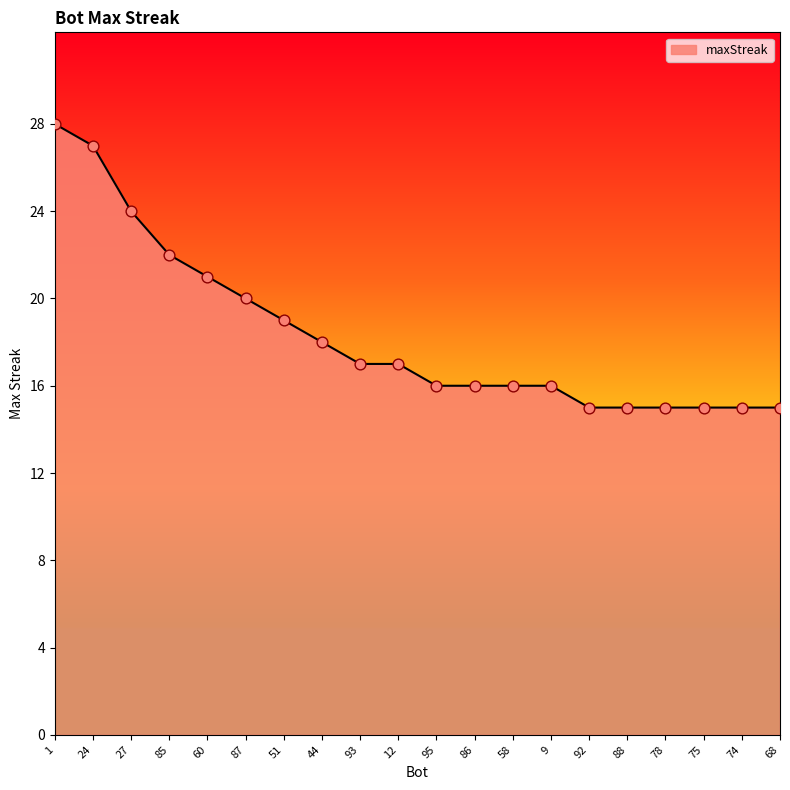

What is the change in value from 87 to 93?

-3